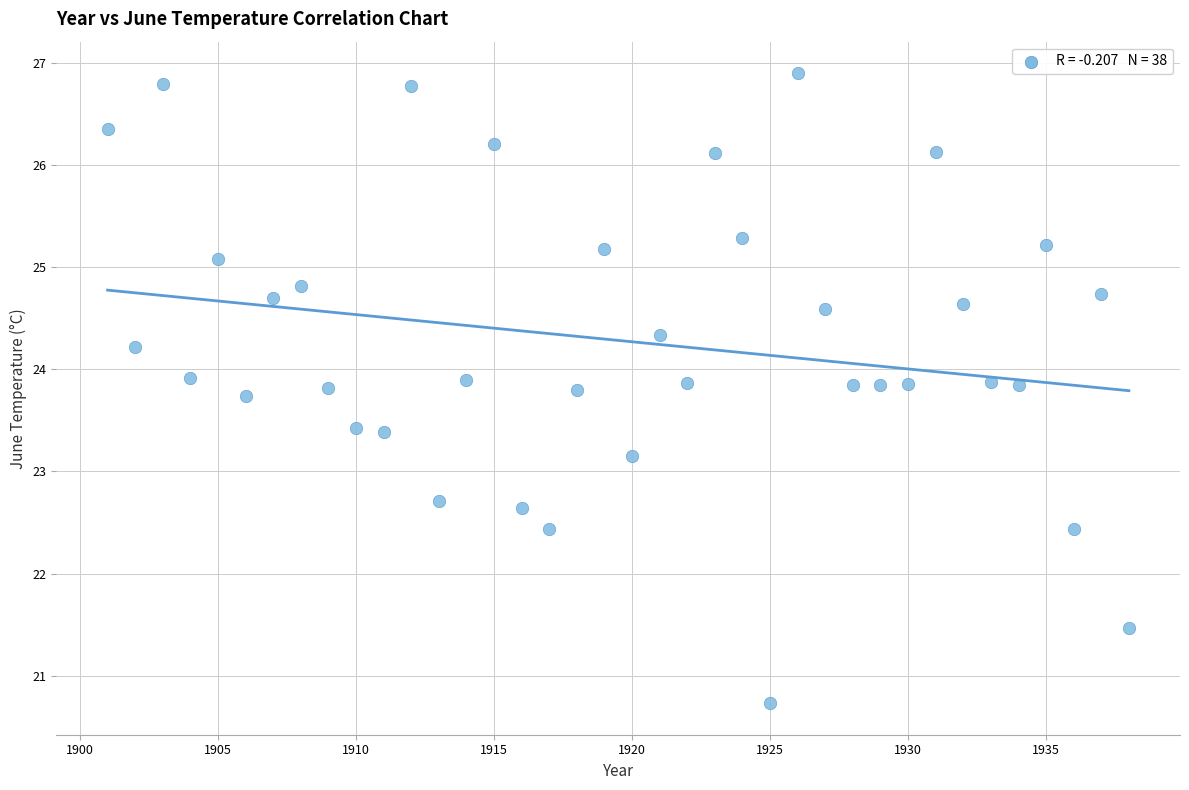

What is the range of Y values (max minus min)?

6.2